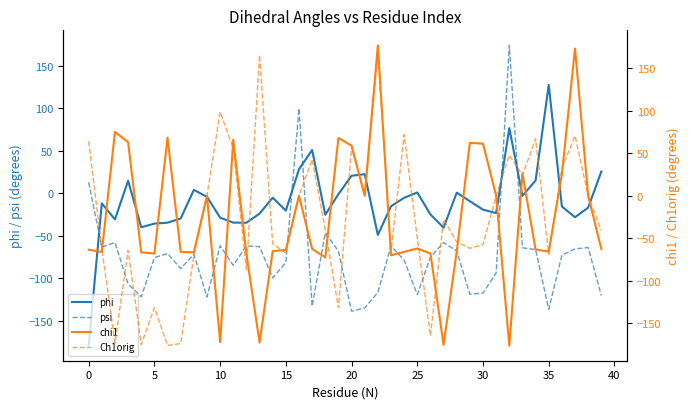

How many lines are shown in the chart?

4